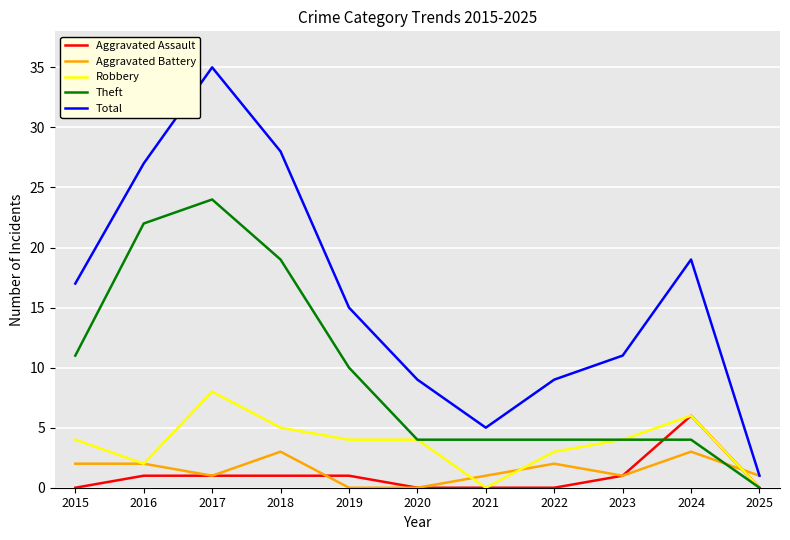

What are all the series names shown in the legend?

Aggravated Assault, Aggravated Battery, Robbery, Theft, Total